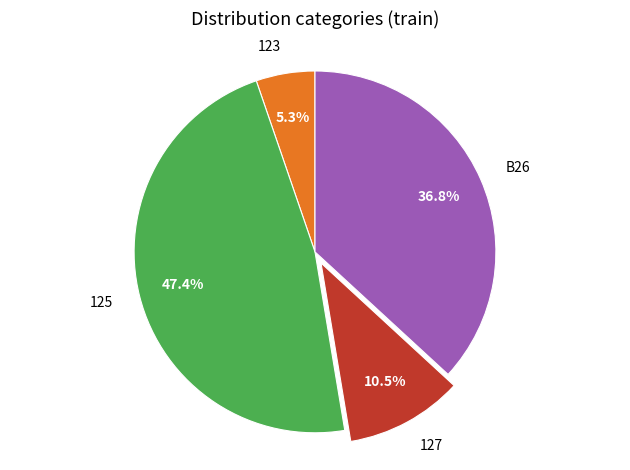

Rank the categories by value from lowest to highest.

123, 127, B26, 125